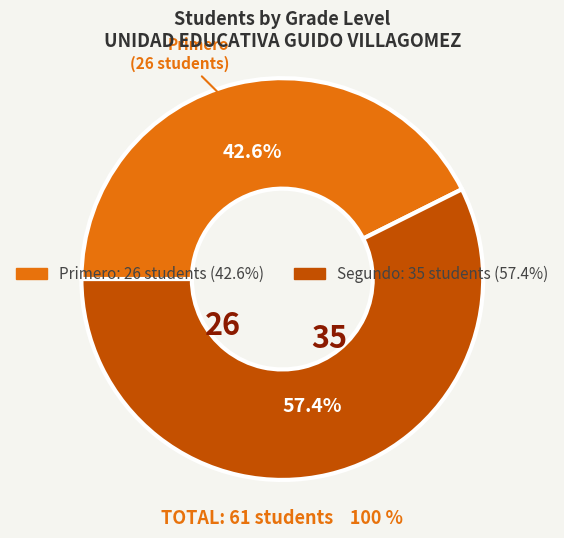

Which category accounts for the majority?

Segundo